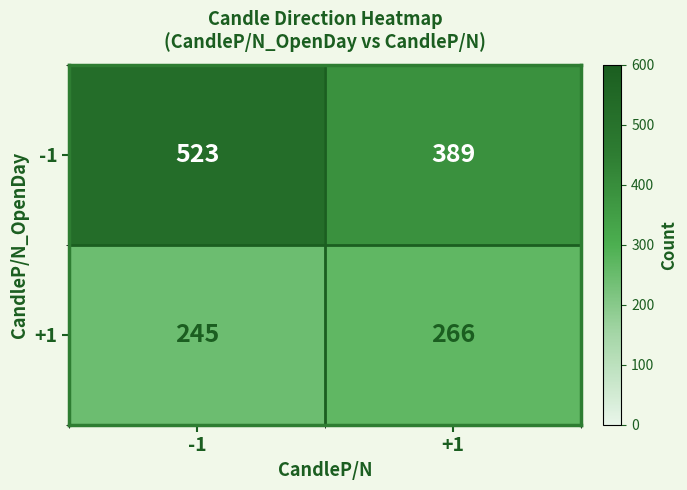

Reading left to right, what are all the values shown in this chart?

-1: -1=523	+1=389
+1: -1=245	+1=266